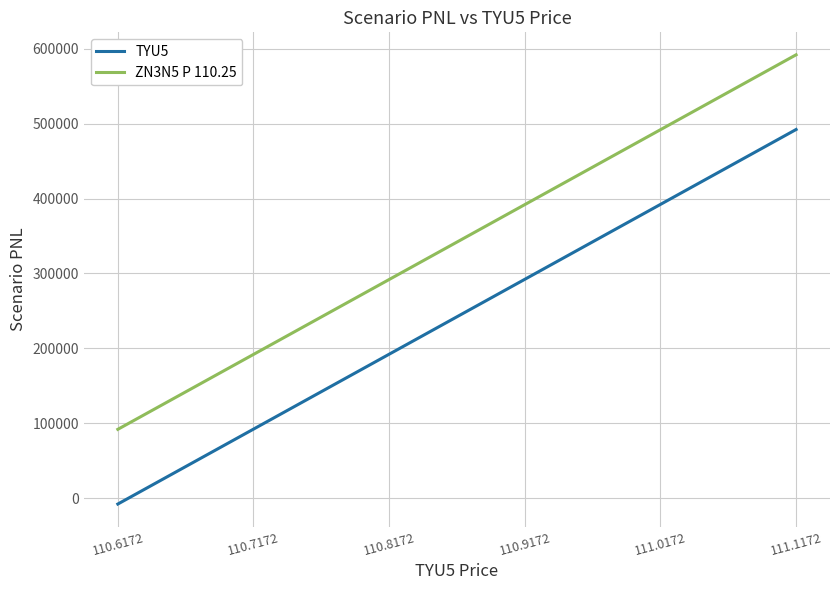

Does the chart display data point markers on the line(s)?

No